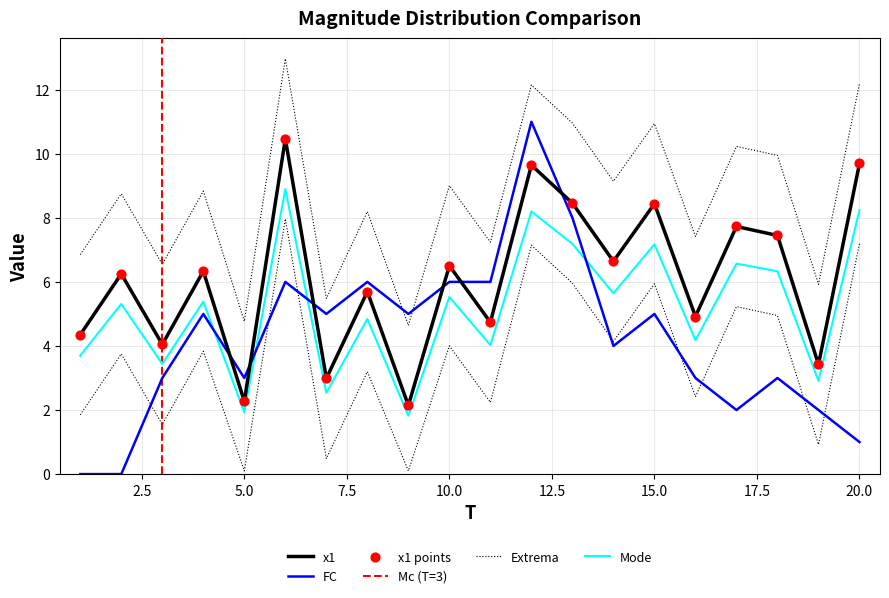

Which series has the largest Y range (max minus min)?

FC